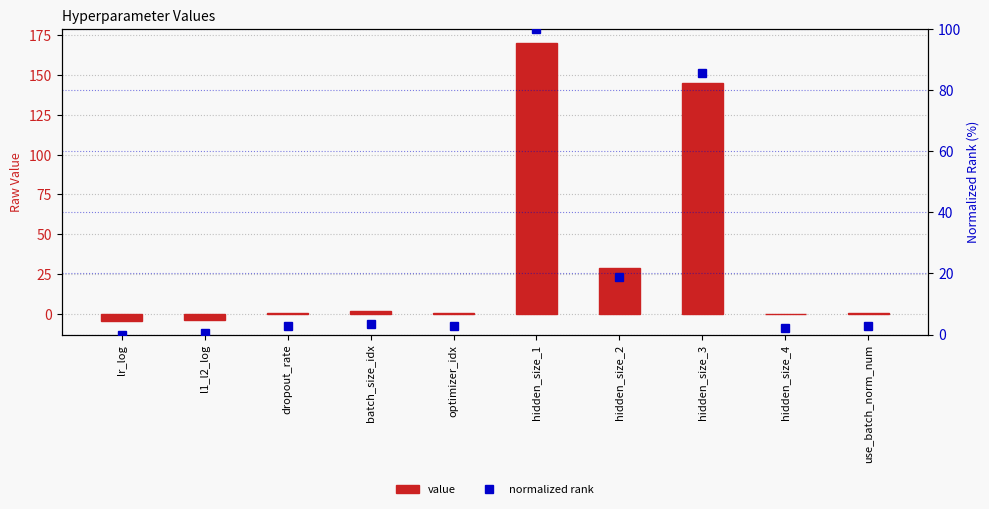

What is the difference between the highest and lowest values at hidden_size_1?

70.0